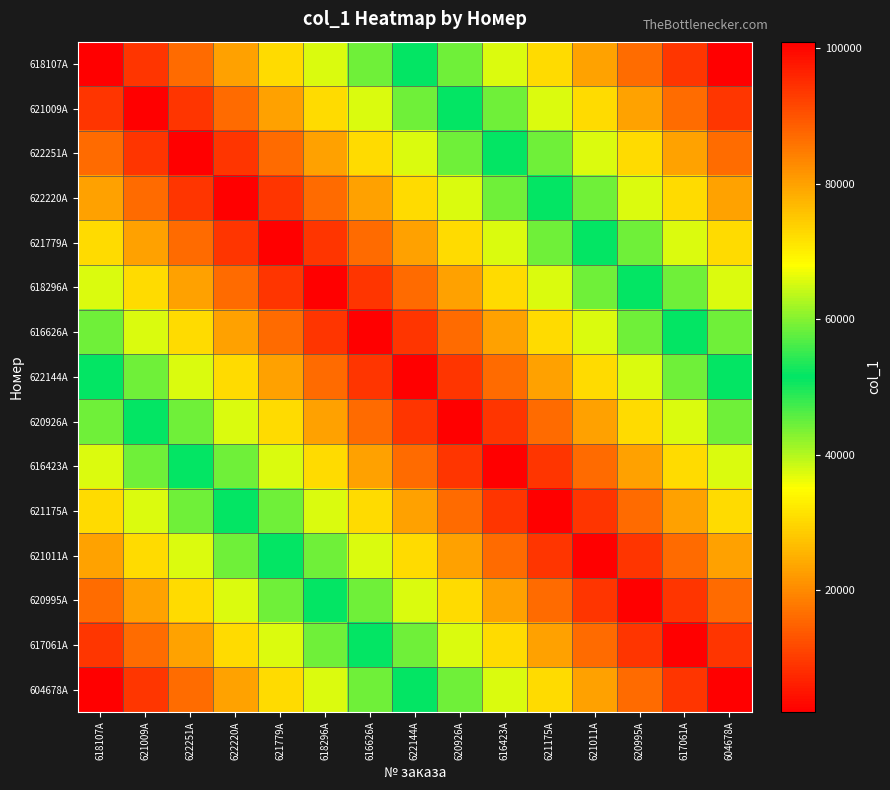

At how many categories does at least one series exceed 89671?

15